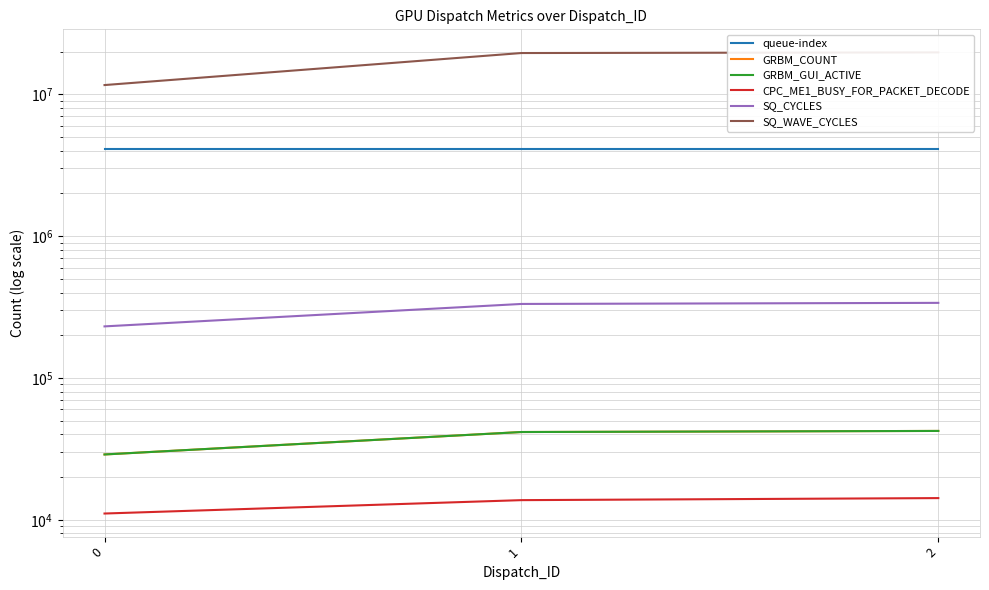

How many lines are shown in the chart?

6